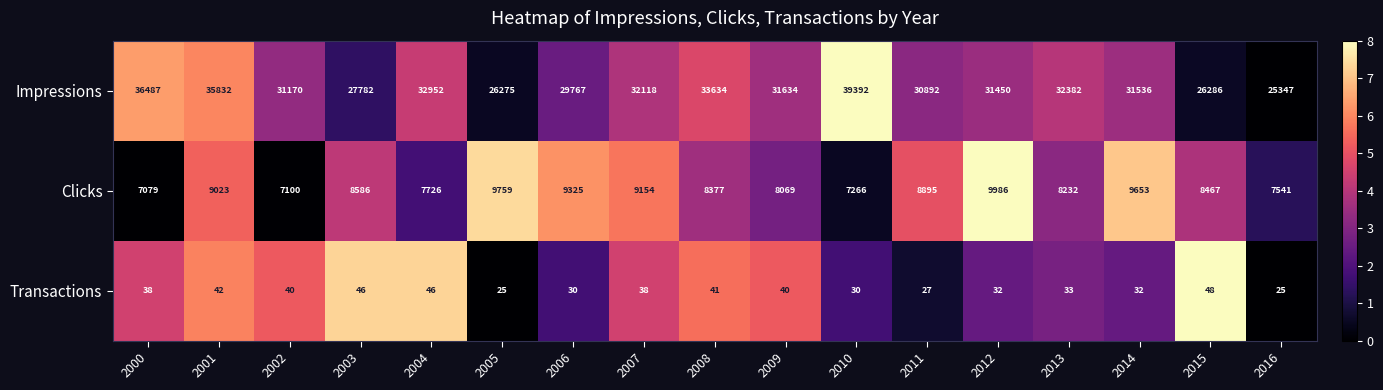

What is the difference between the highest and lowest values at 2009?

31594